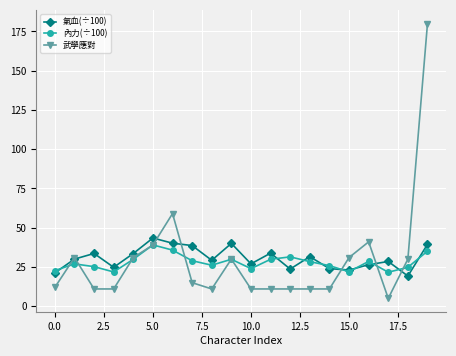

What is the highest value of the 武學應對 series?

180.0